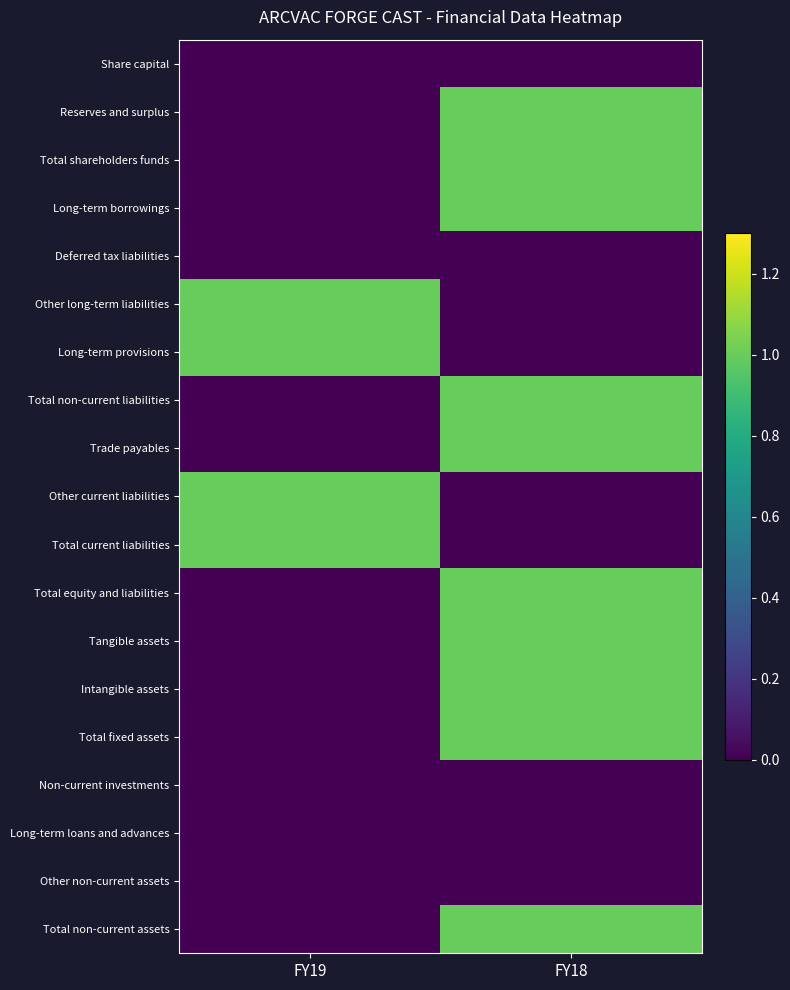

Which has a higher value, FY18 or FY19?

FY18